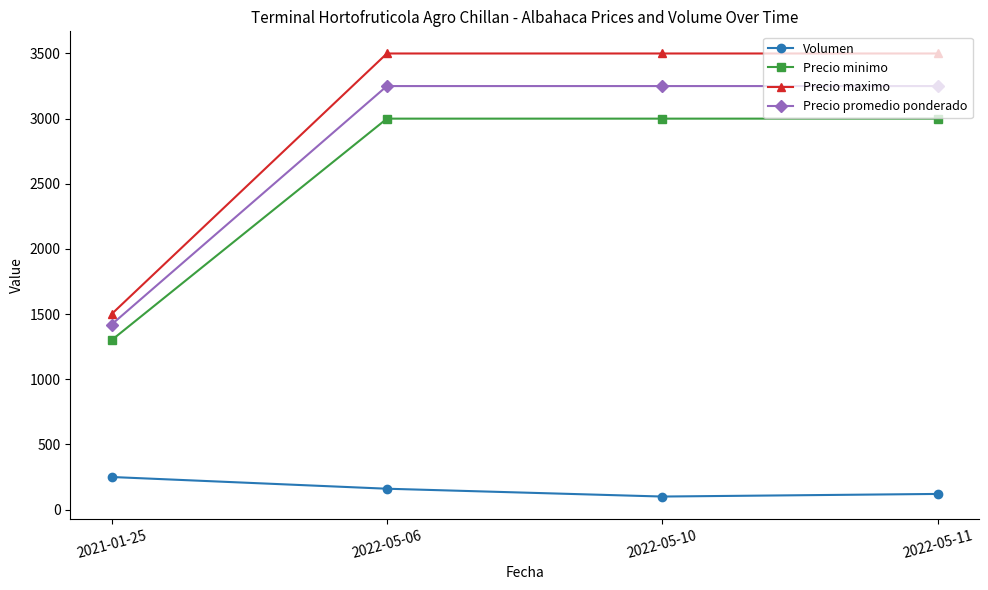

True or false: Precio promedio ponderado and Volumen cross at least once.

False